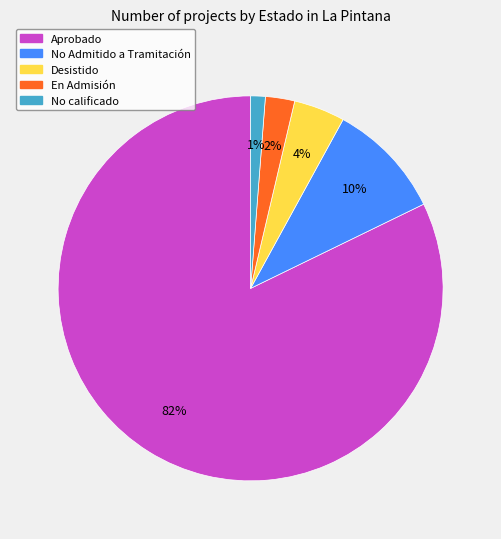

Which slice represents more than half of the pie?

Aprobado